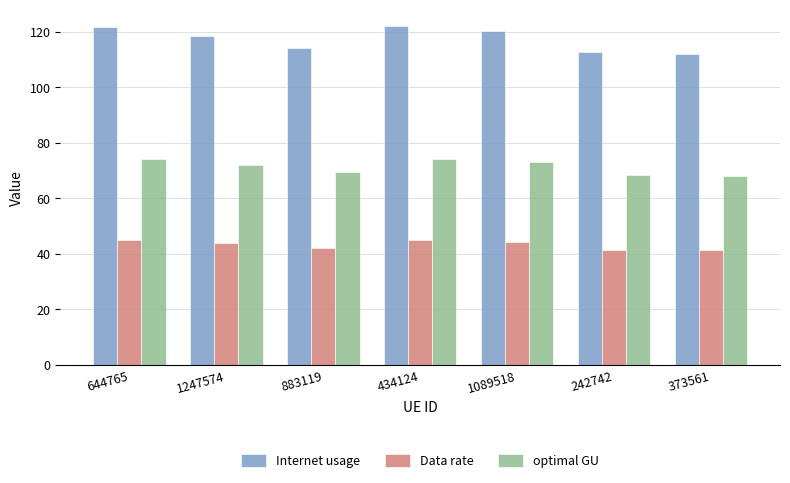

Which series changed the most between 883119 and 434124?

Internet usage